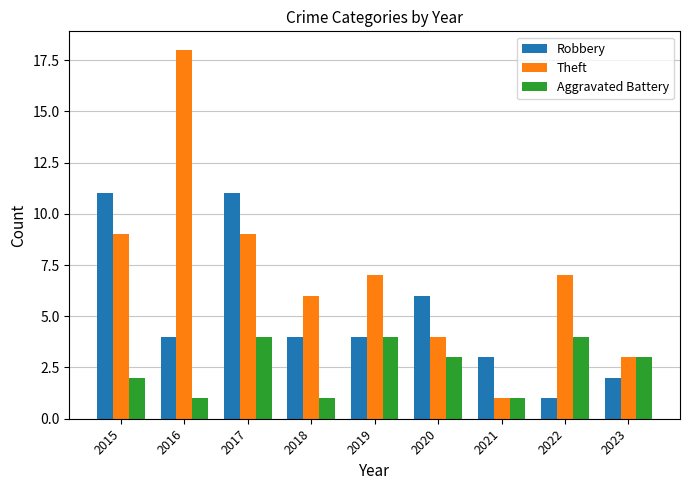

How many distinct data groups are displayed?

3